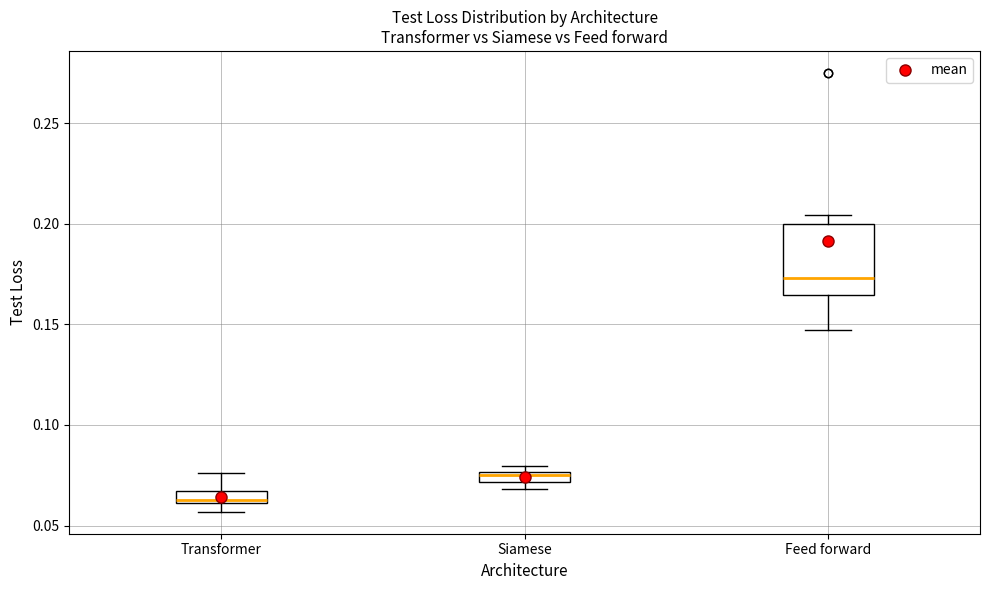

Which box is the tallest, from its lower edge to its upper edge?

Feed forward